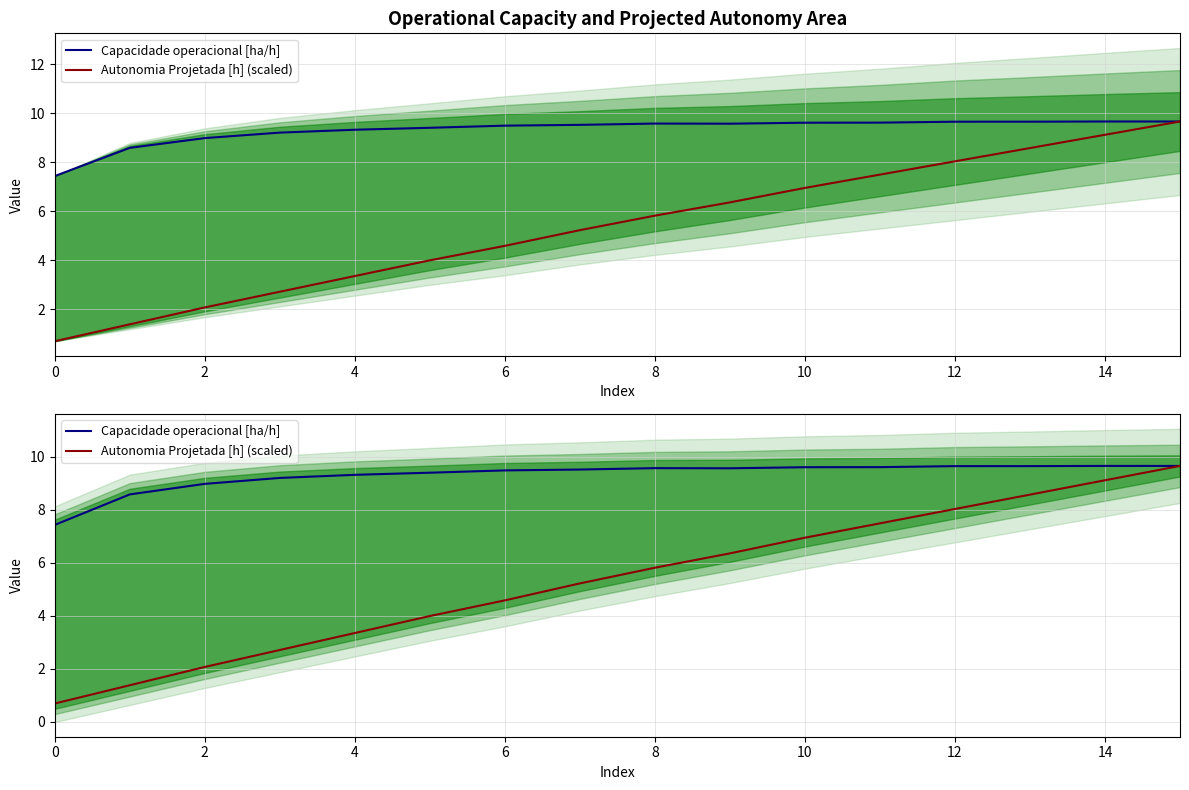

True or false: Autonomia Projetada [h] (scaled) has a value of 2.0 at 2.

False